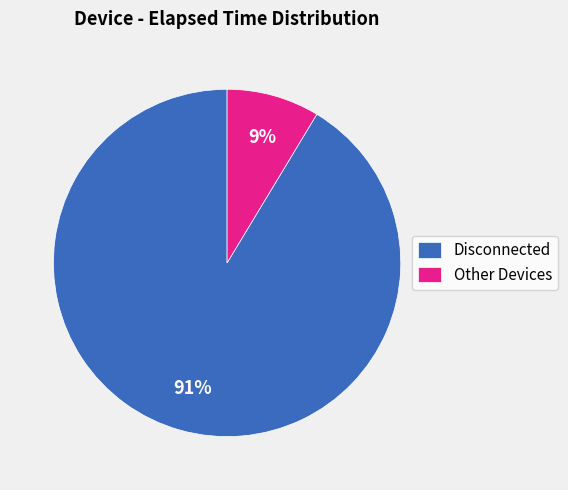

True or false: Other Devices accounts for 9% of the total.

True